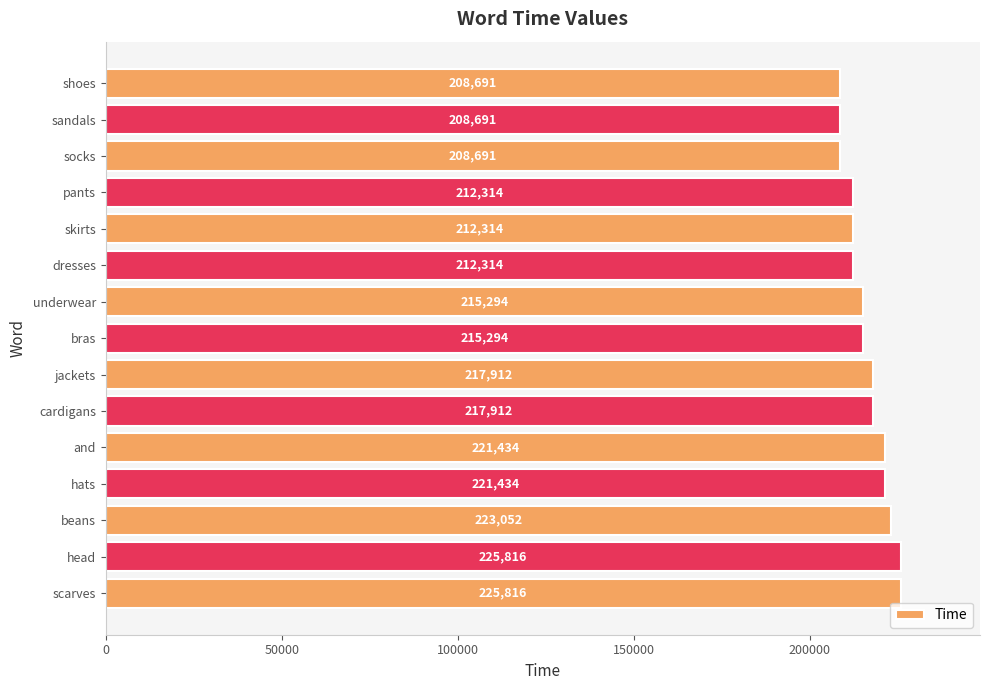

Reading bottom to top, transcribe all the data shown in this chart.

225816	225816	223052	221434	221434	217912	217912	215294	215294	212314	212314	212314	208691	208691	208691